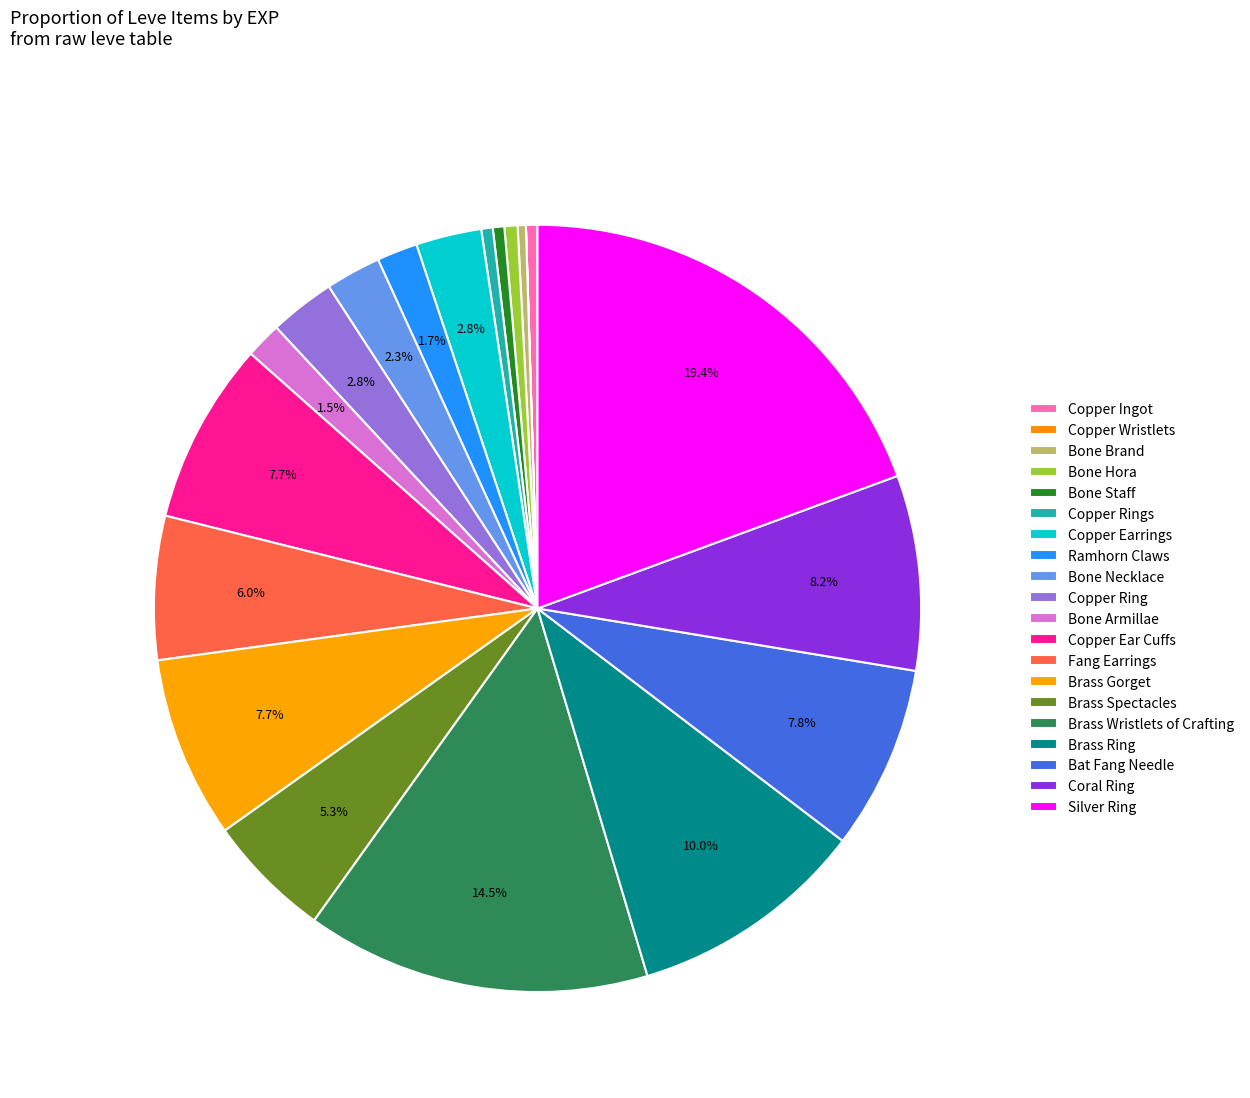

To the nearest percent, what portion does Silver Ring represent?

19%